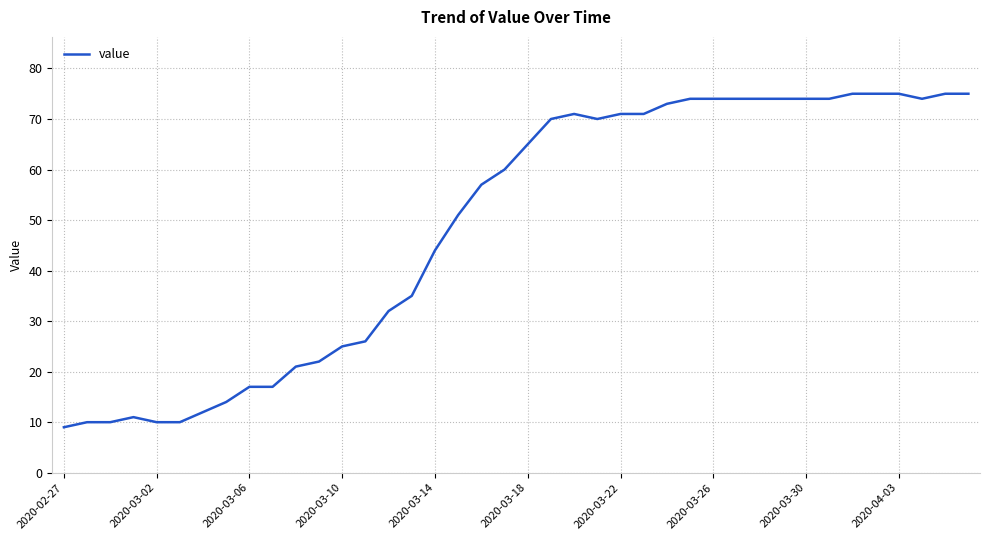

Reading right to left, transcribe all the data shown in this chart.

75	75	74	75	75	75	74	74	74	74	74	74	74	73	71	71	70	71	70	65	60	57	51	44	35	32	26	25	22	21	17	17	14	12	10	10	11	10	10	9